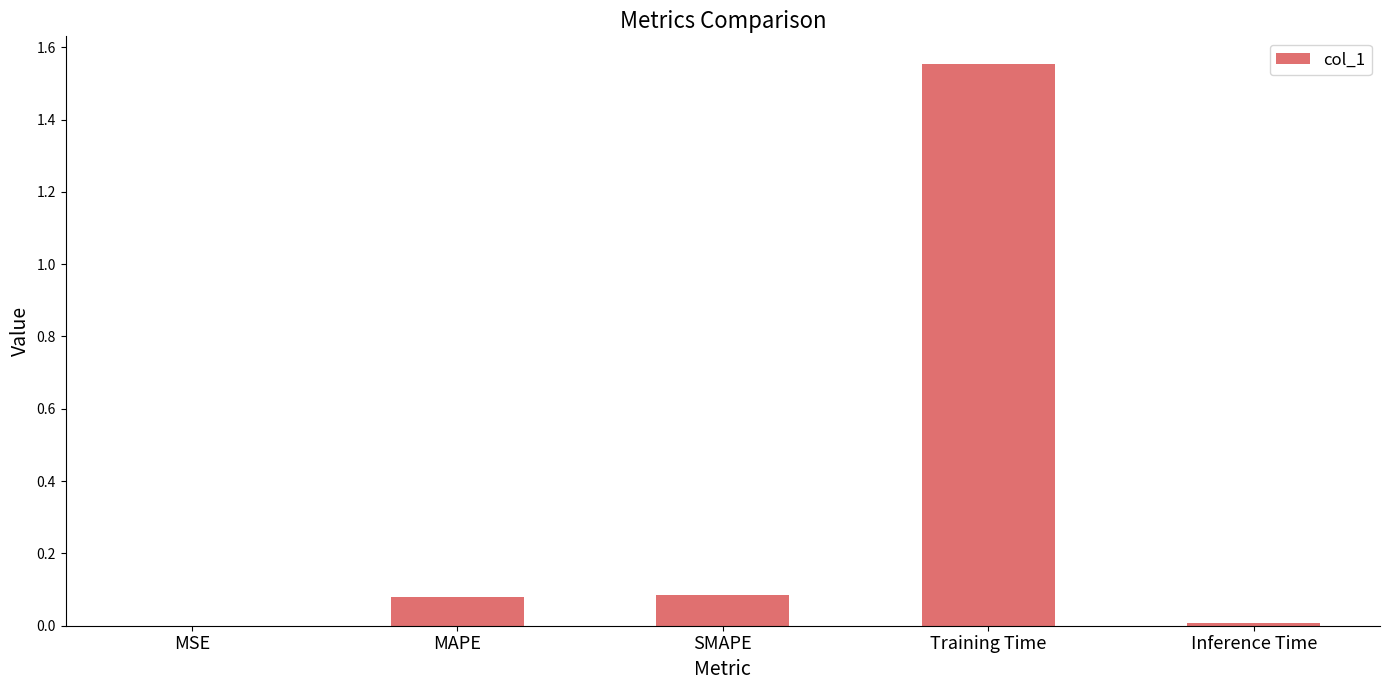

What is the sum of all values?

1.7